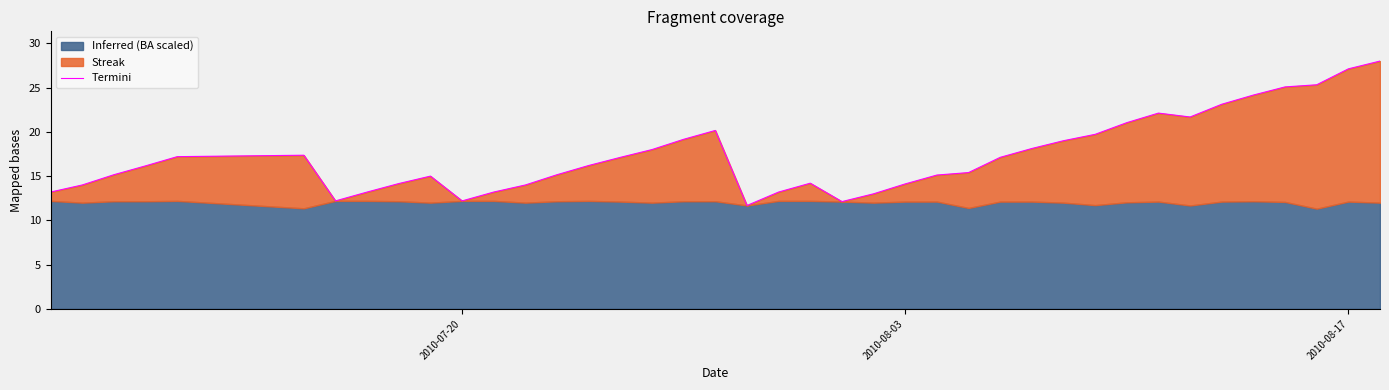

The chart shows a value of 7.6 at 37. True or false?

False